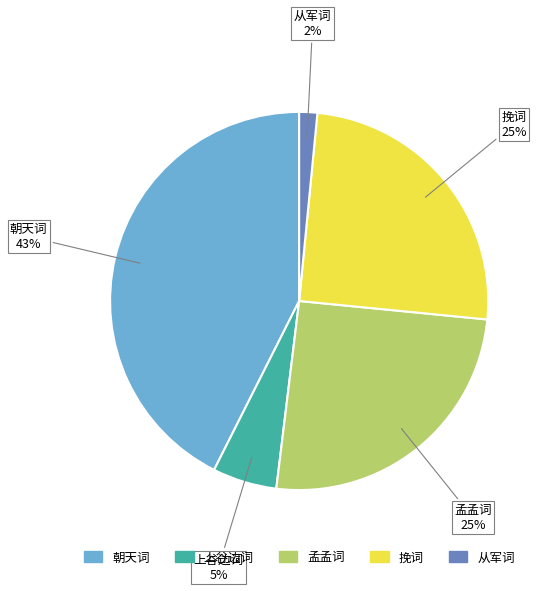

What percentage is the 挽词 slice, to the nearest percent?

25%